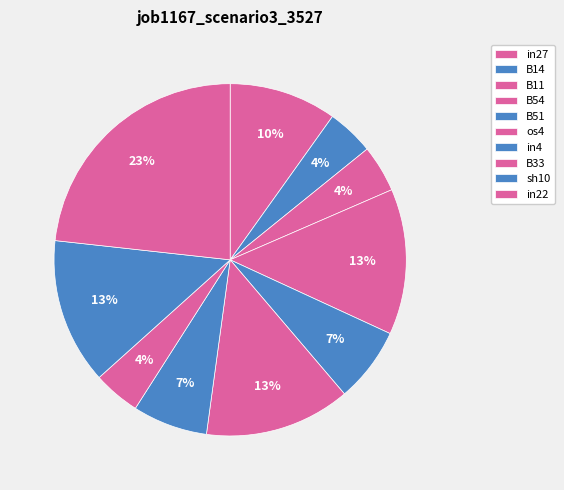

Combined, do in4 and in22 account for over 50%?

No